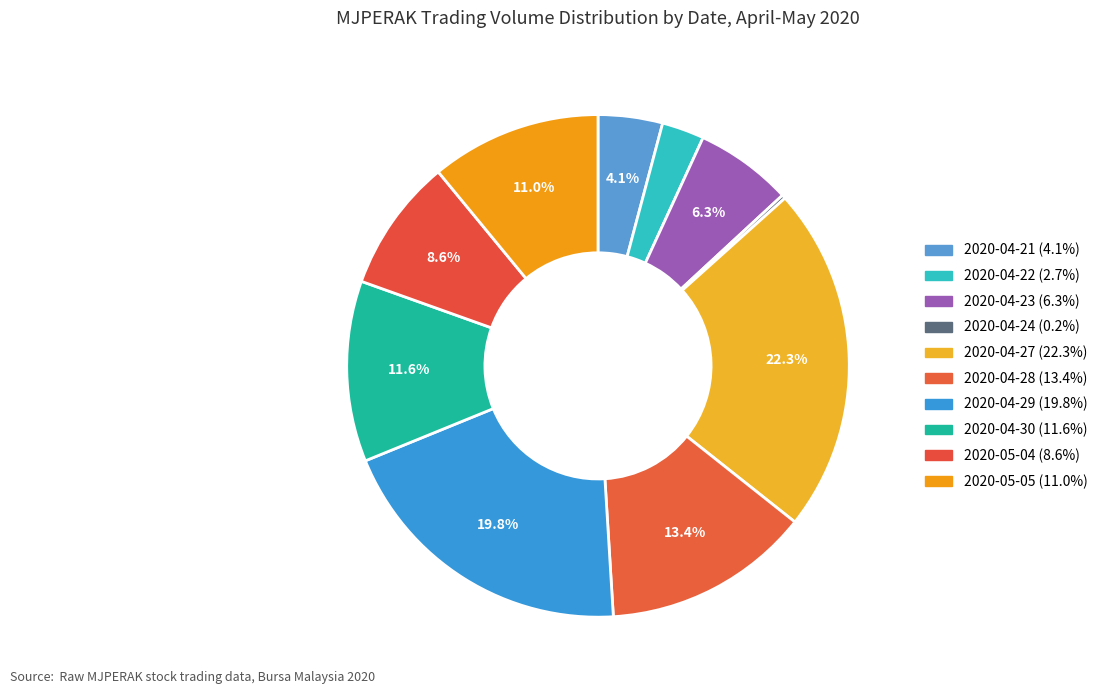

To the nearest percent, what is the combined percentage of 2020-04-21 and 2020-04-24?

4%